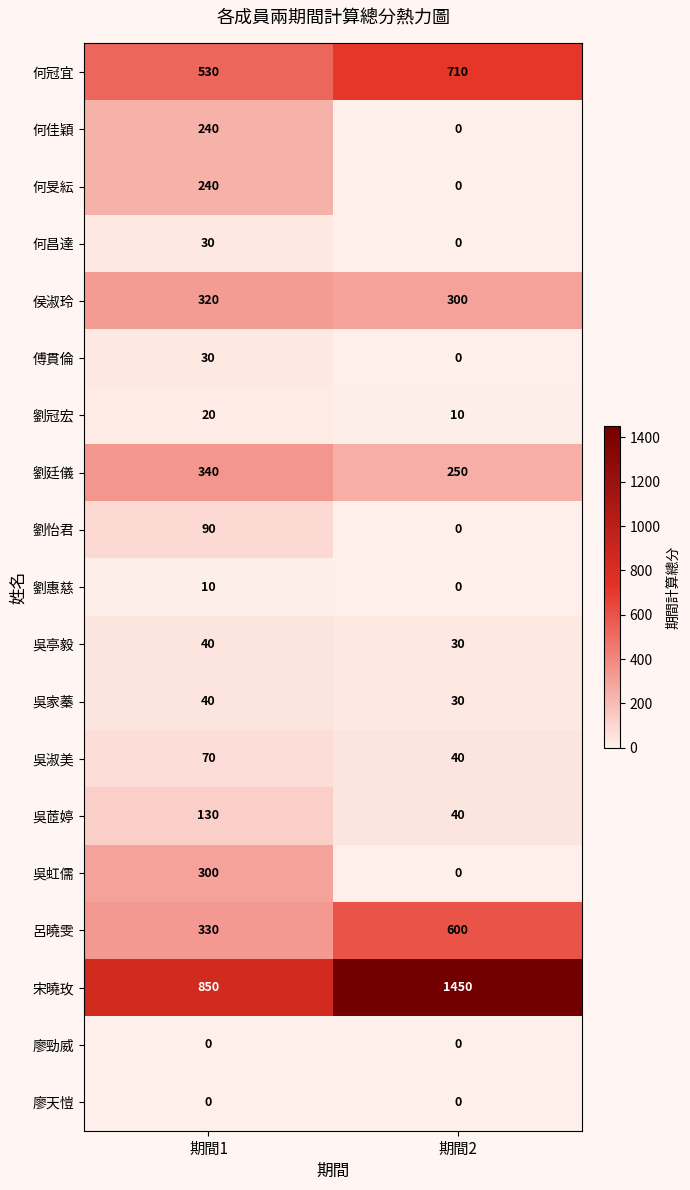

At how many categories does at least one series exceed 1416?

1